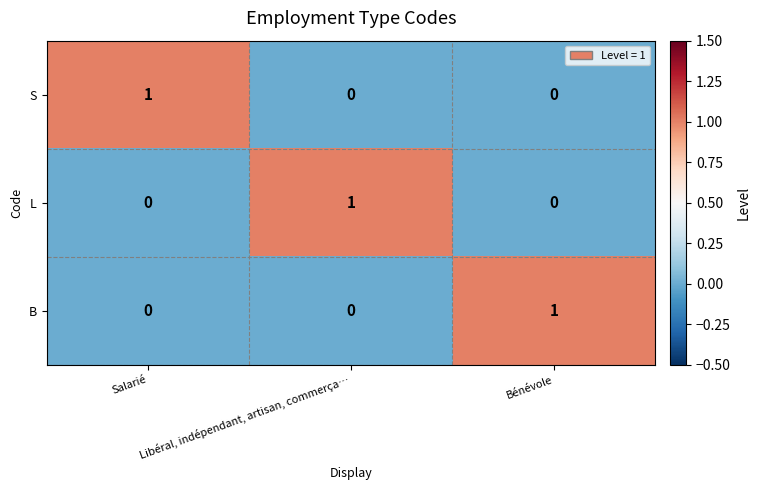

True or false: L has a value of 1 at Libéral, indépendant, artisan, commerça….

True